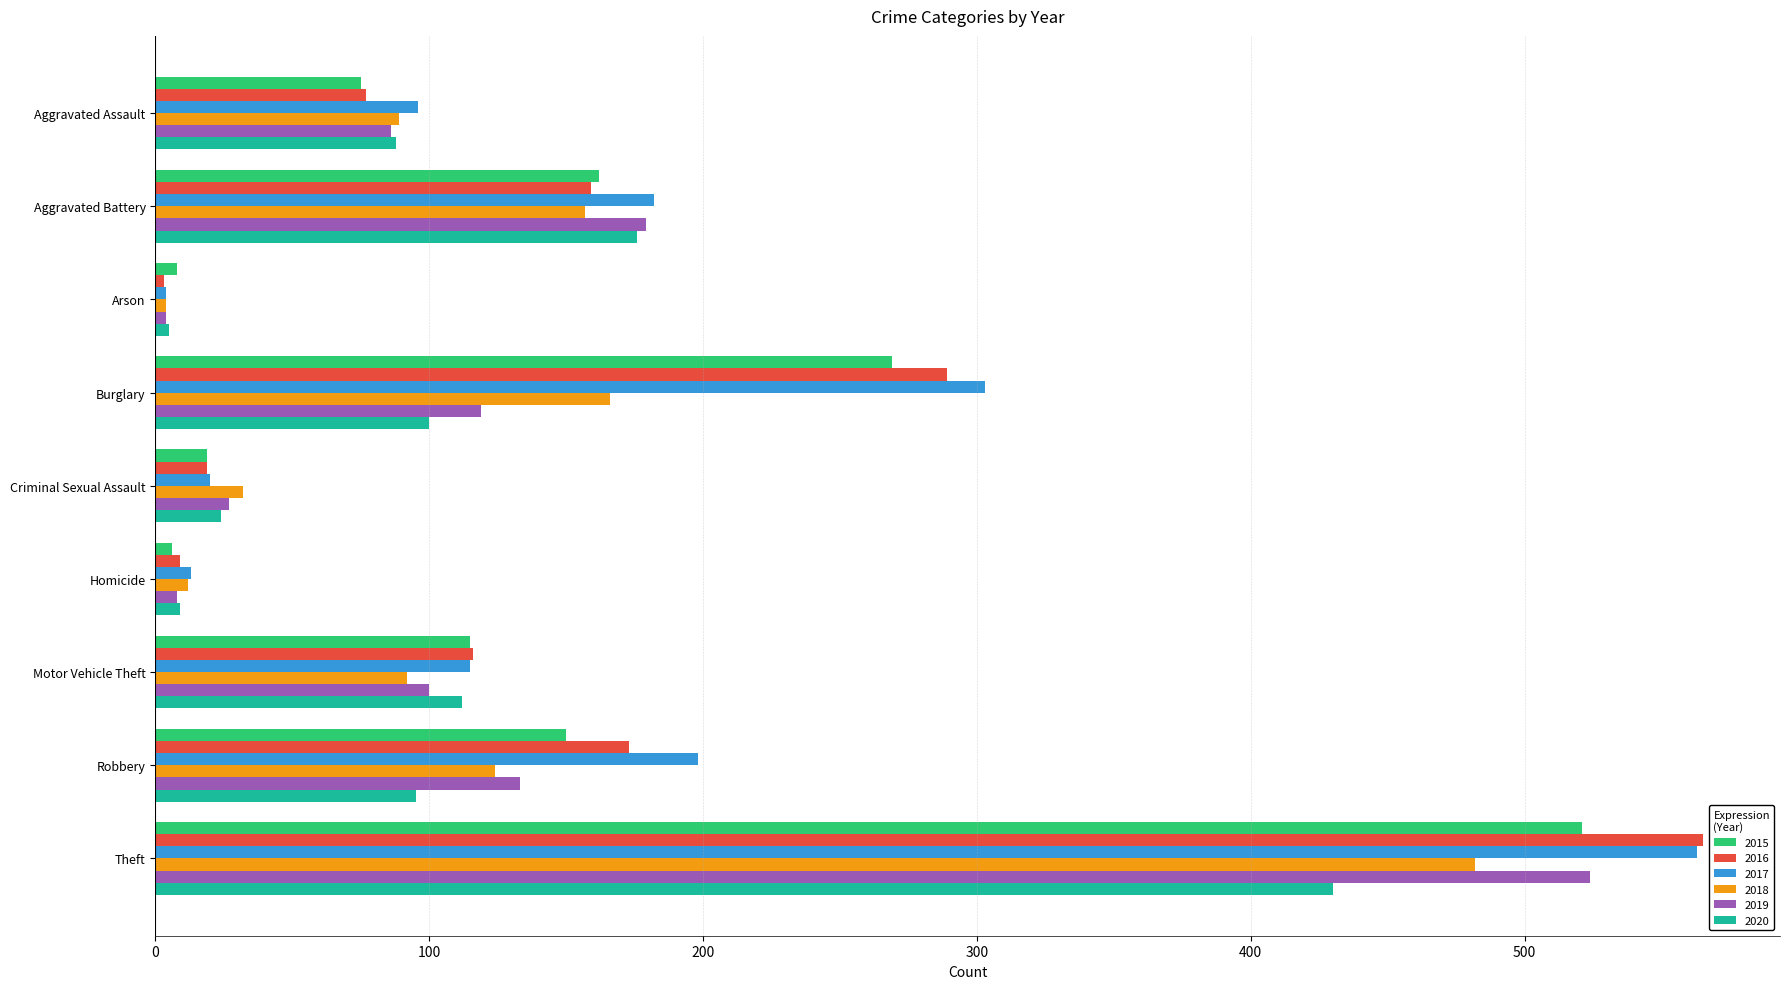

What value does the 2017 series have at Homicide?

13